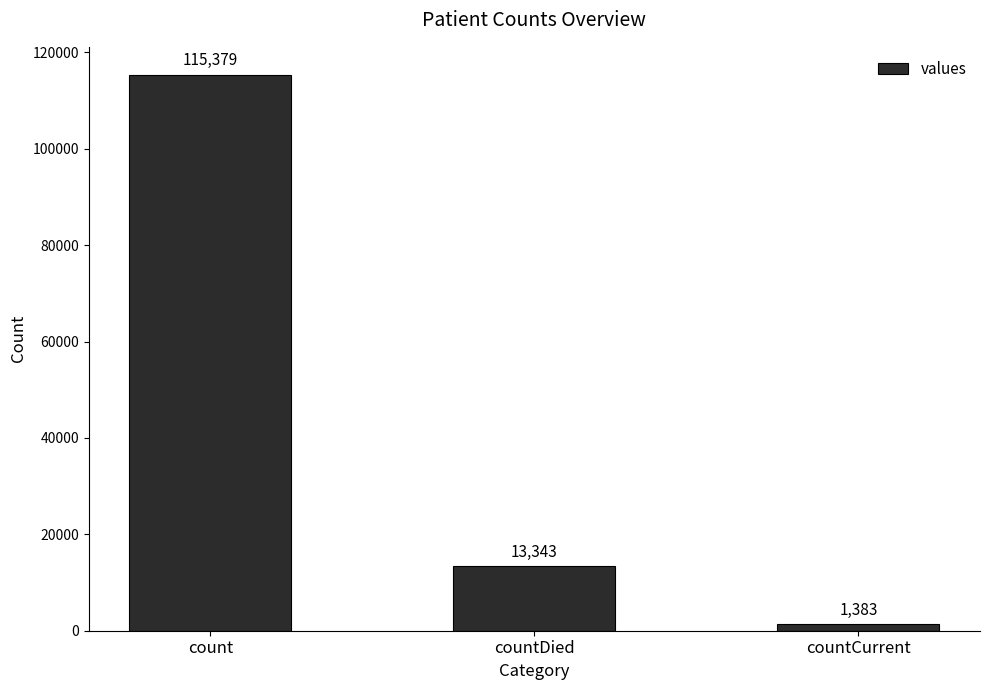

What is the maximum value shown in the chart?

115379